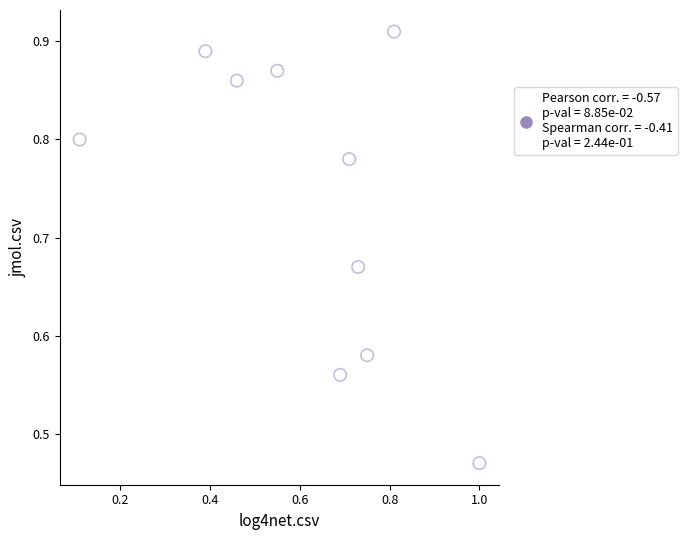

What is the range of Y values (max minus min)?

0.4